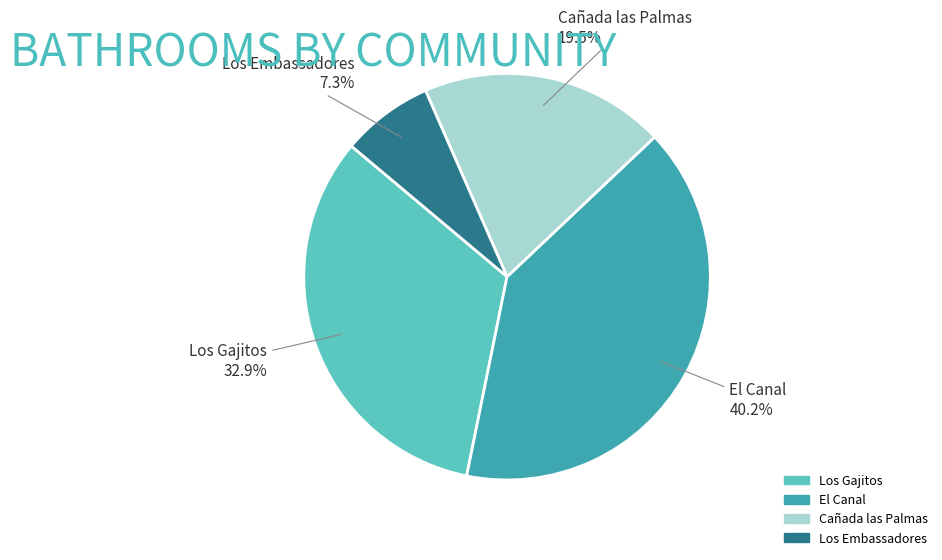

What percentage do El Canal and Los Gajitos together represent?

73.2%